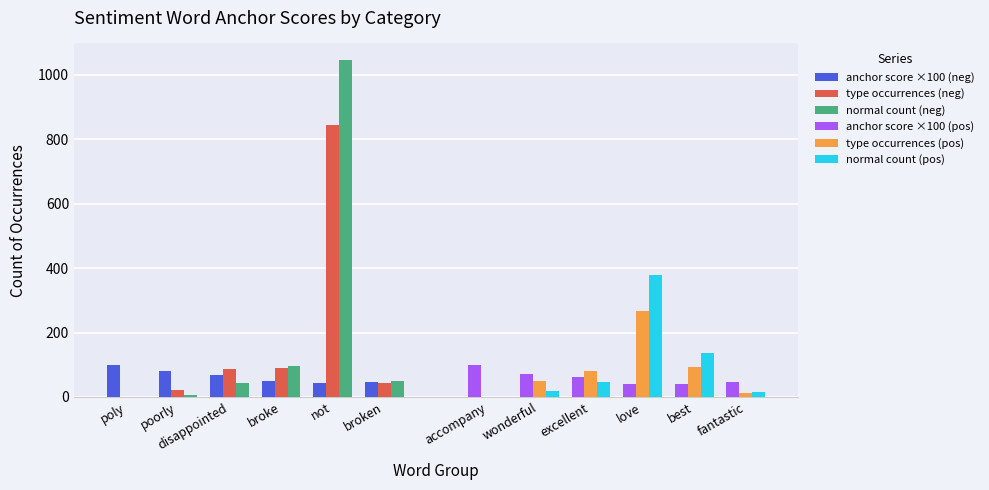

Count the number of data series in this chart.

6